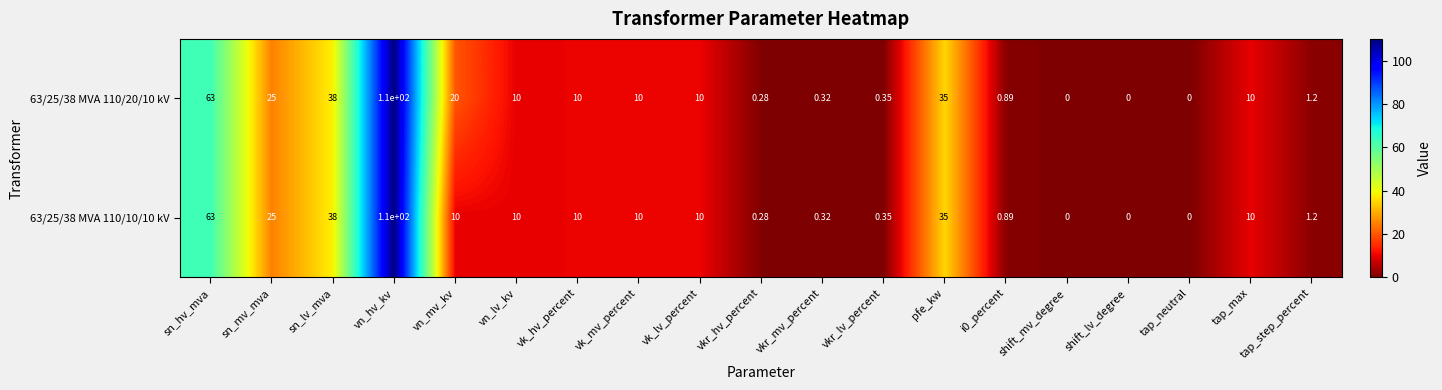

What is the maximum value shown in the chart?

110.0